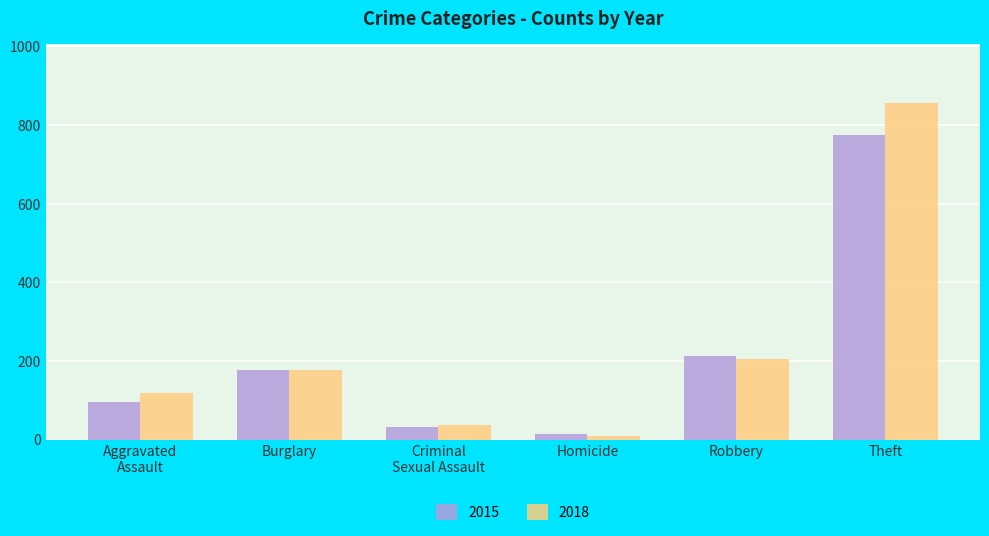

Which category has the highest value in the 2015 series?

Theft